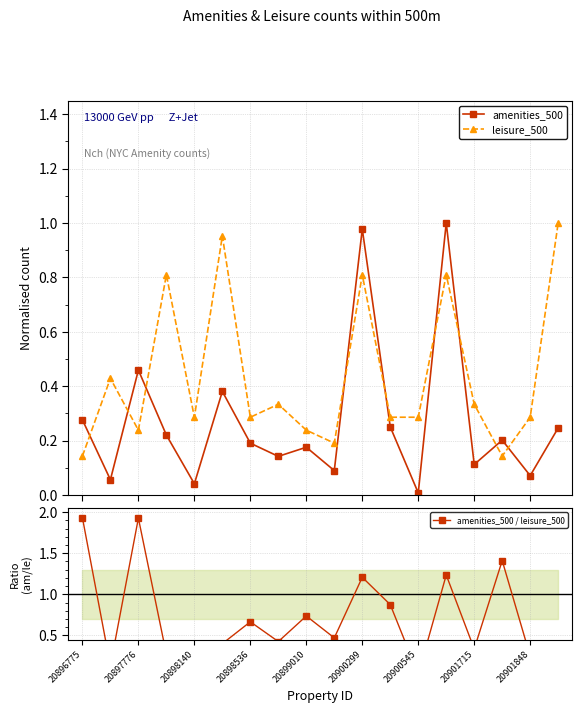

Reading right to left, transcribe all the data shown in this chart.

amenities_500: 0.2	0.1	0.2	0.1	1.0	0.0	0.2	1.0	0.1	0.2	0.1	0.2	0.4	0.0	0.2	0.5	0.1	0.3
leisure_500: 1.0	0.3	0.1	0.3	0.8	0.3	0.3	0.8	0.2	0.2	0.3	0.3	1.0	0.3	0.8	0.2	0.4	0.1
amenities_500 / leisure_500: 0.2	0.2	1.4	0.3	1.2	0.0	0.9	1.2	0.5	0.7	0.4	0.7	0.4	0.1	0.3	1.9	0.1	1.9